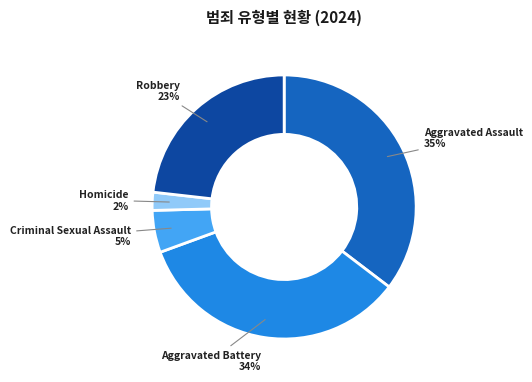

Do Homicide and Robbery together represent more than half of the pie?

No